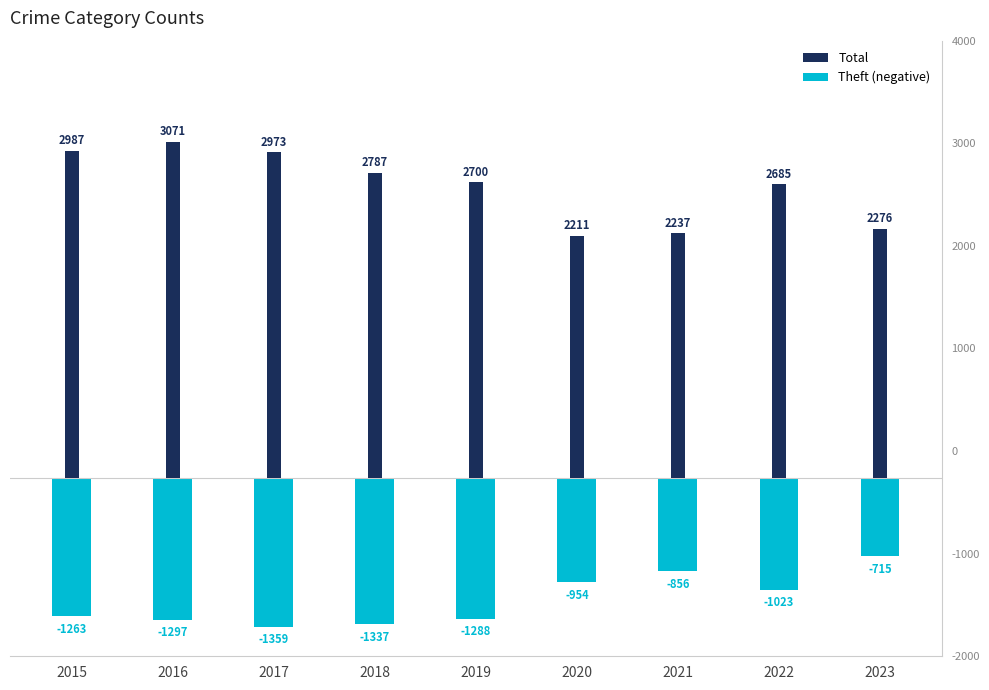

How many bars are there in each group?

2